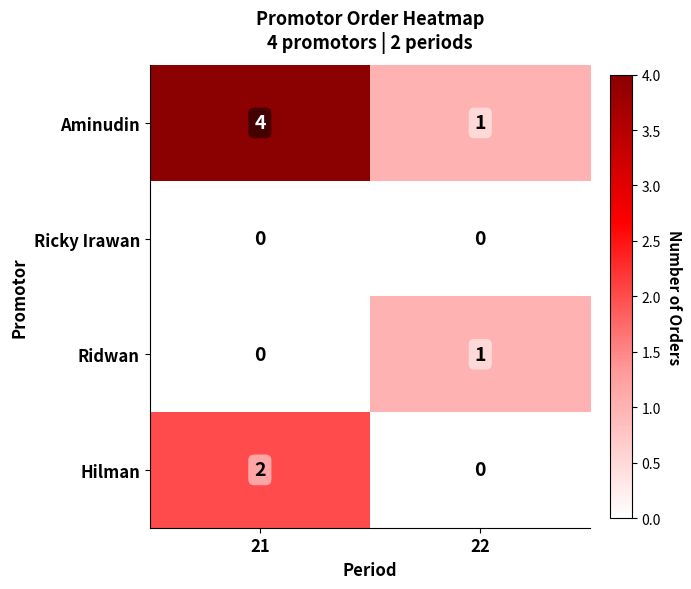

Which series has the largest total across all categories?

Aminudin